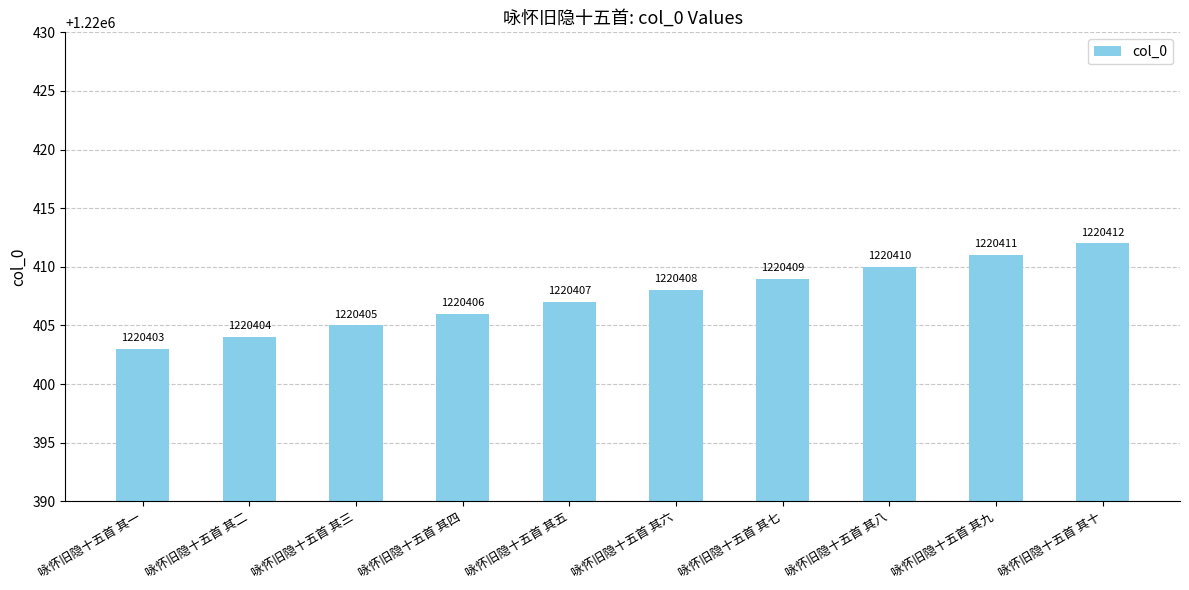

At which category does the chart reach its minimum across all series?

咏怀旧隐十五首 其一